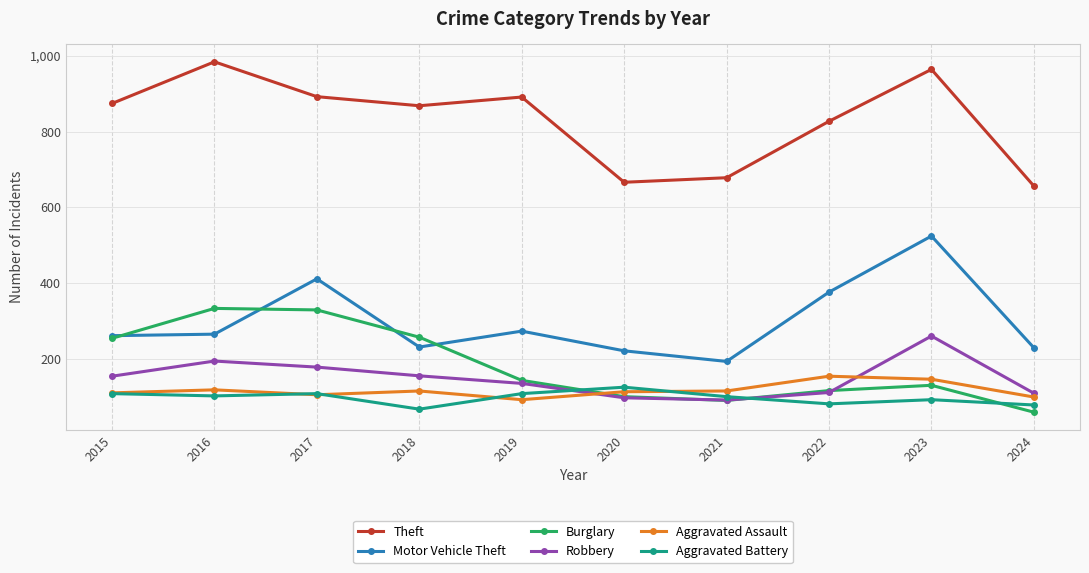

What is the difference between the maximum and minimum values in the Theft series?

328